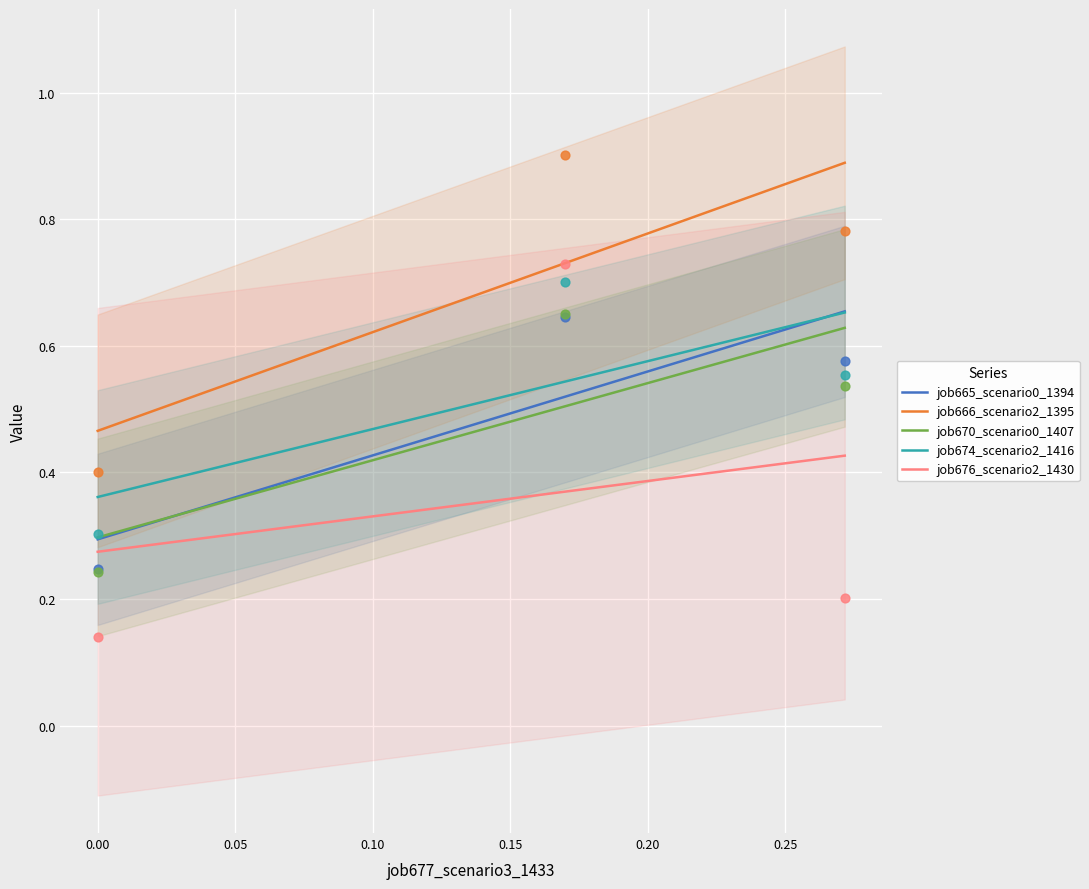

Which series reaches the minimum Y coordinate?

job676_scenario2_1430